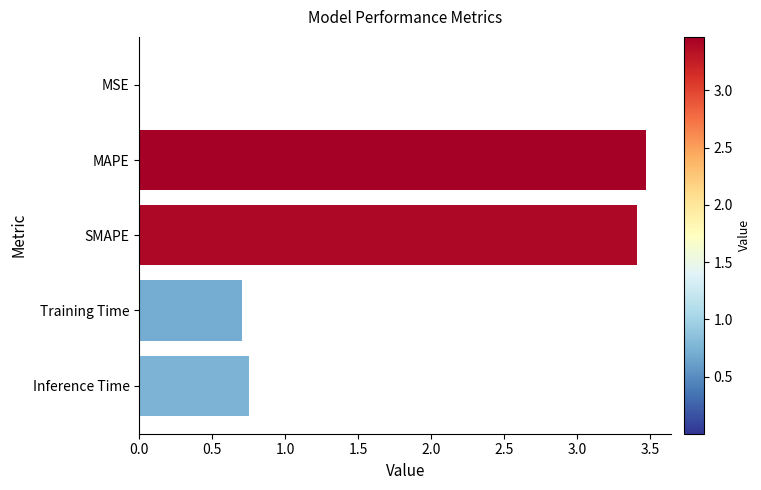

The chart shows a value of 1.2 at Inference Time. True or false?

False